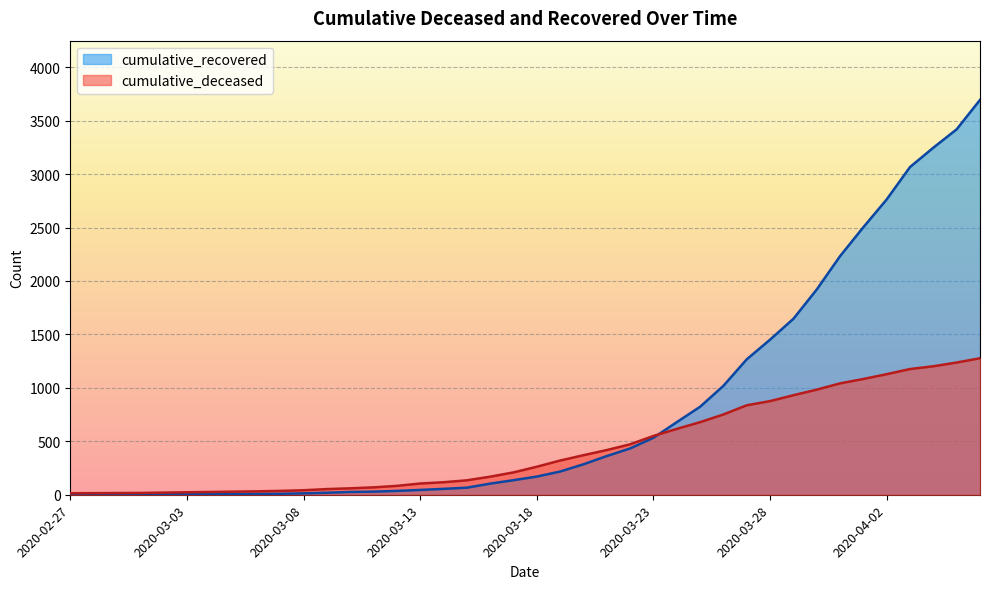

Where does the cumulative_deceased series first go above 262?

2020-03-19